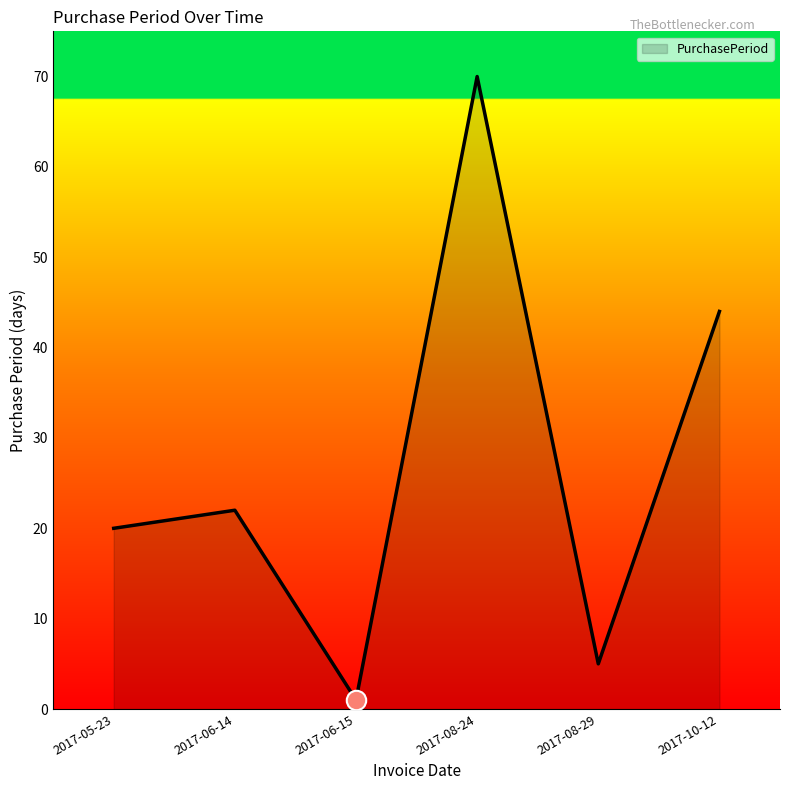

Where is the first local minimum?

2017-06-15